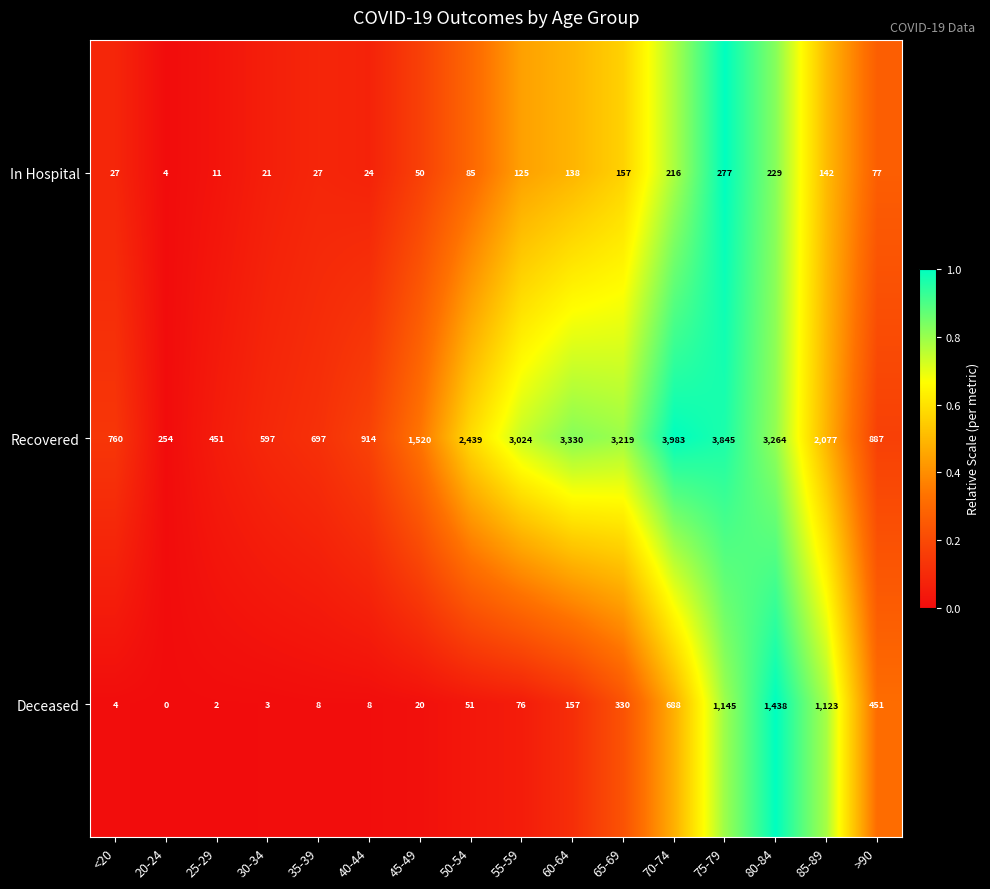

Rank the series at 75-79 from highest to lowest value.

Recovered, Deceased, In Hospital